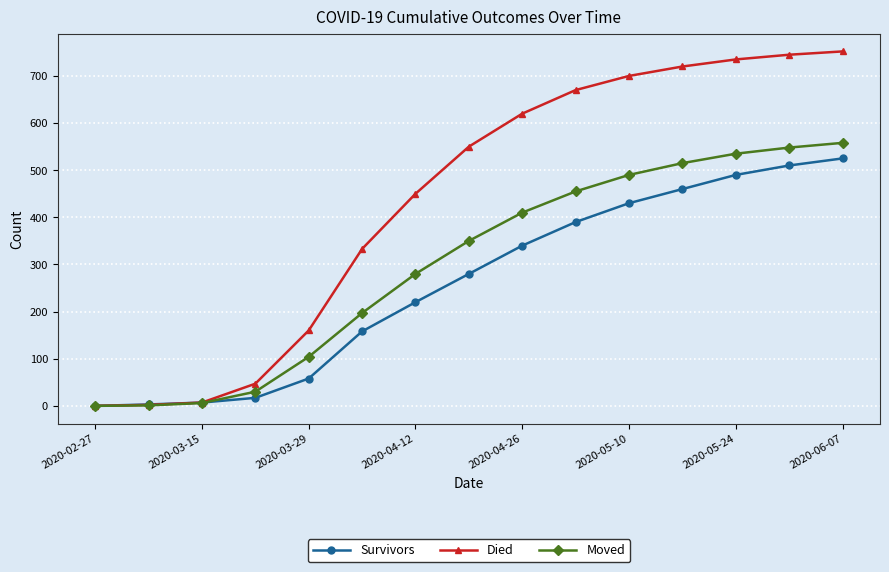

What is the highest value of the Moved series?

558